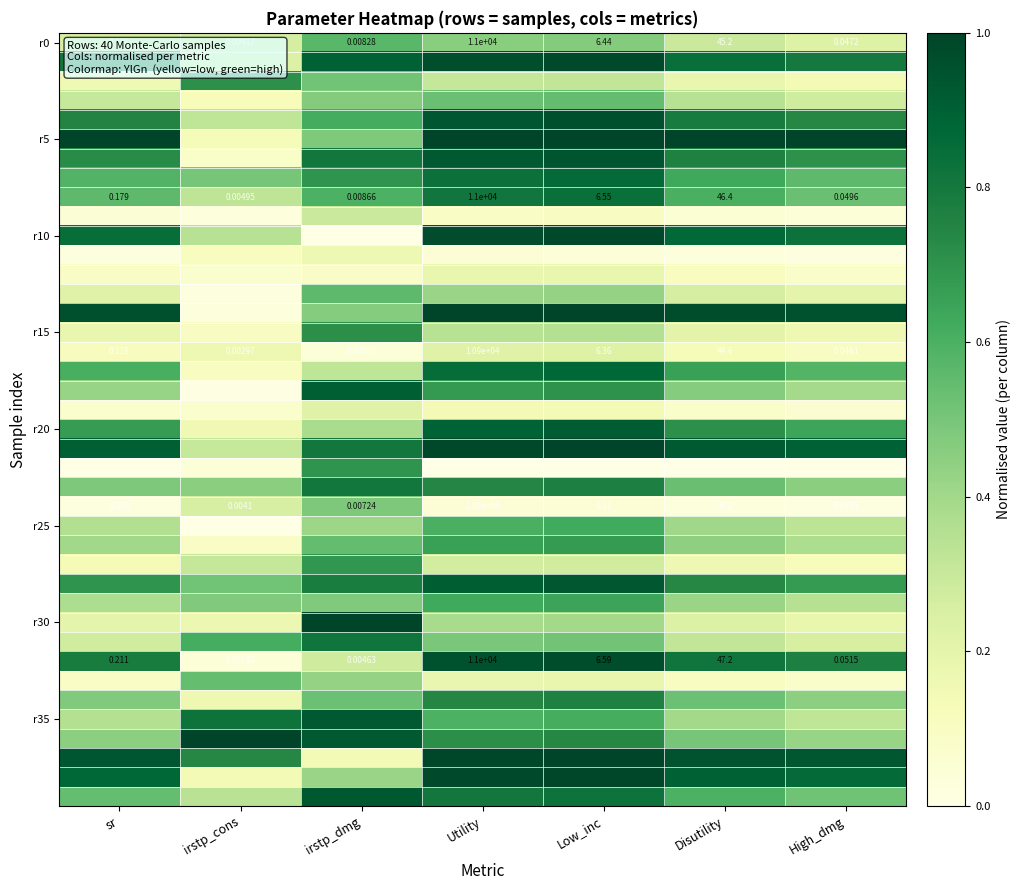

At which label does r0 reach its minimum?

irstp_cons